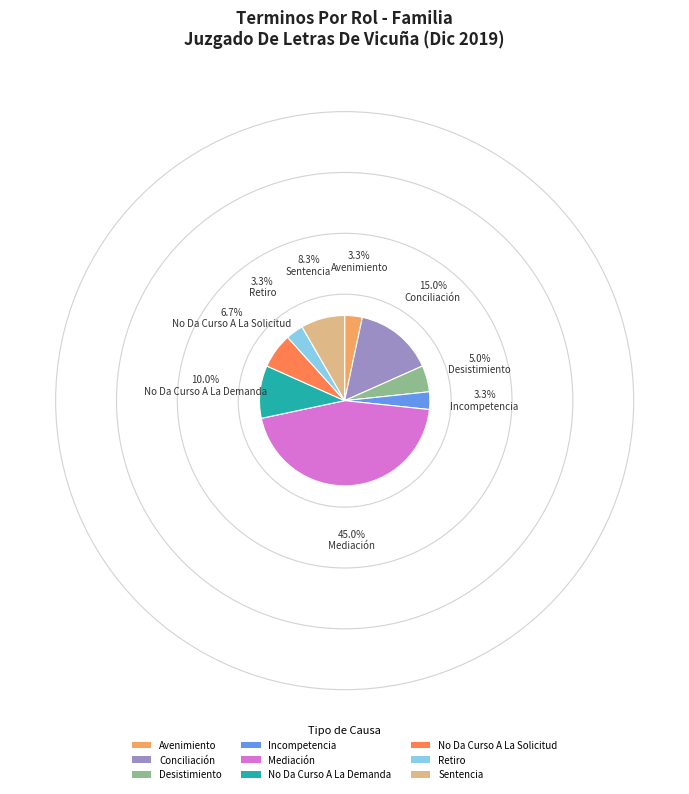

Which category has the biggest portion of the pie?

Mediación